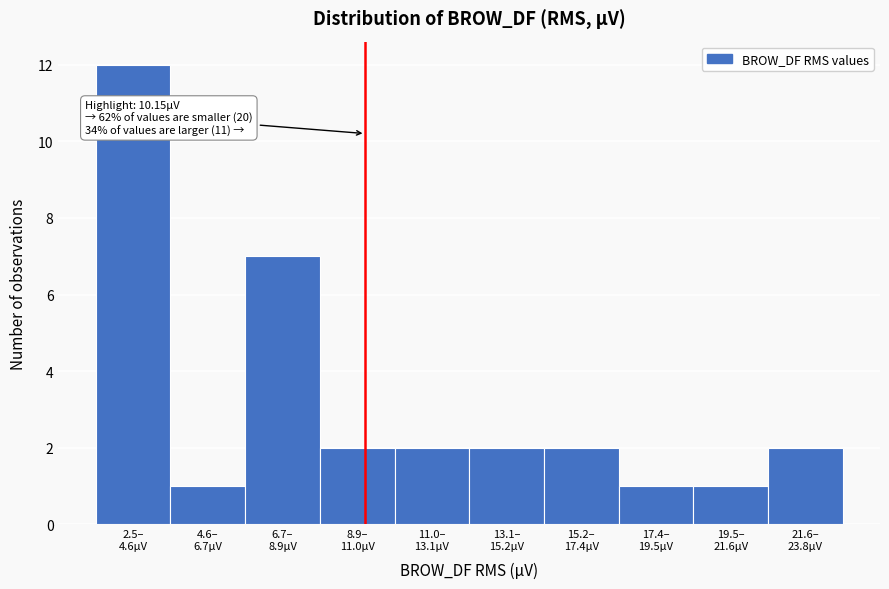

Reading right to left, list all the values displayed in this chart.

2	1	1	2	2	2	2	7	1	12